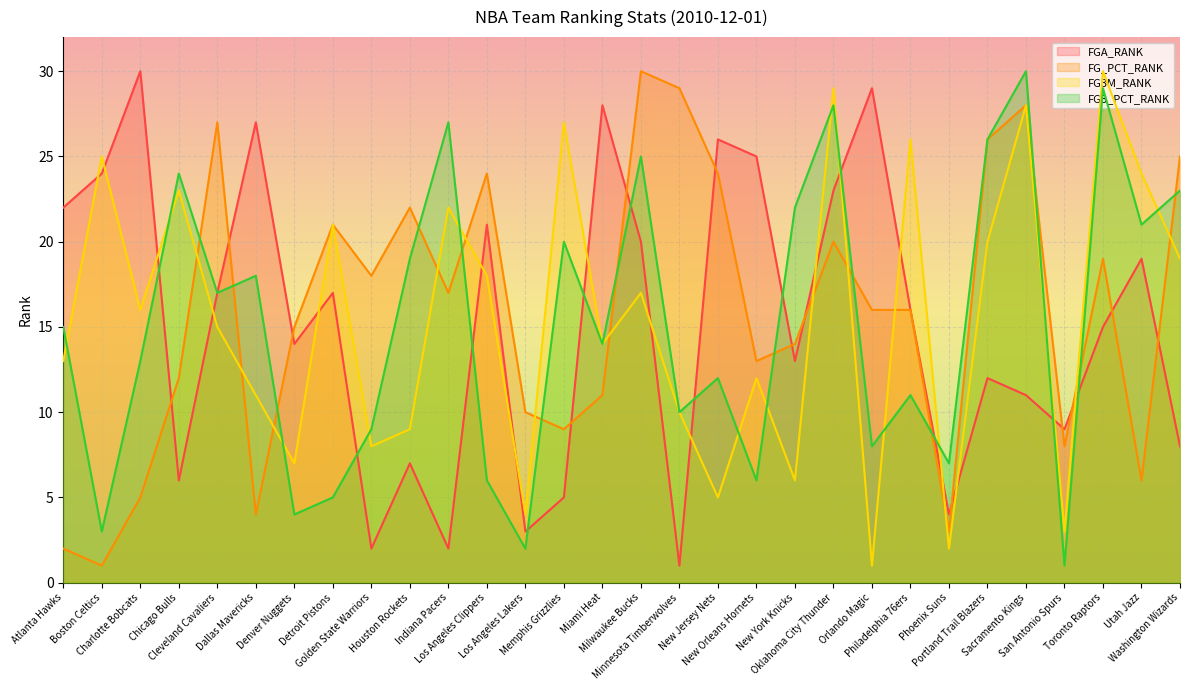

What value does the FGA_RANK series have at Golden State Warriors?

2